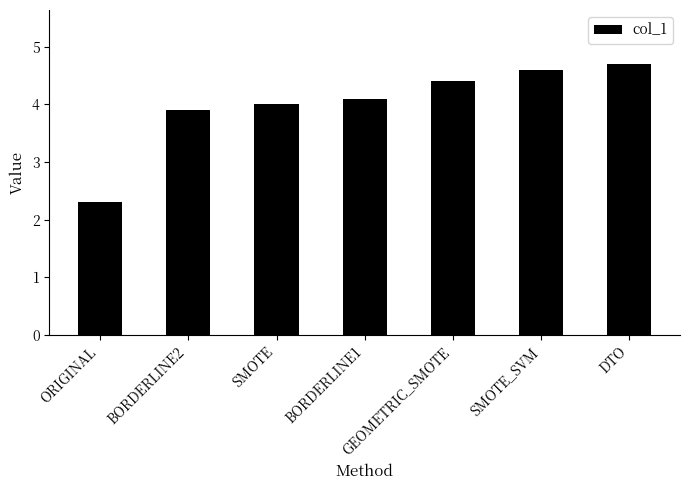

What is the greatest value displayed?

4.7